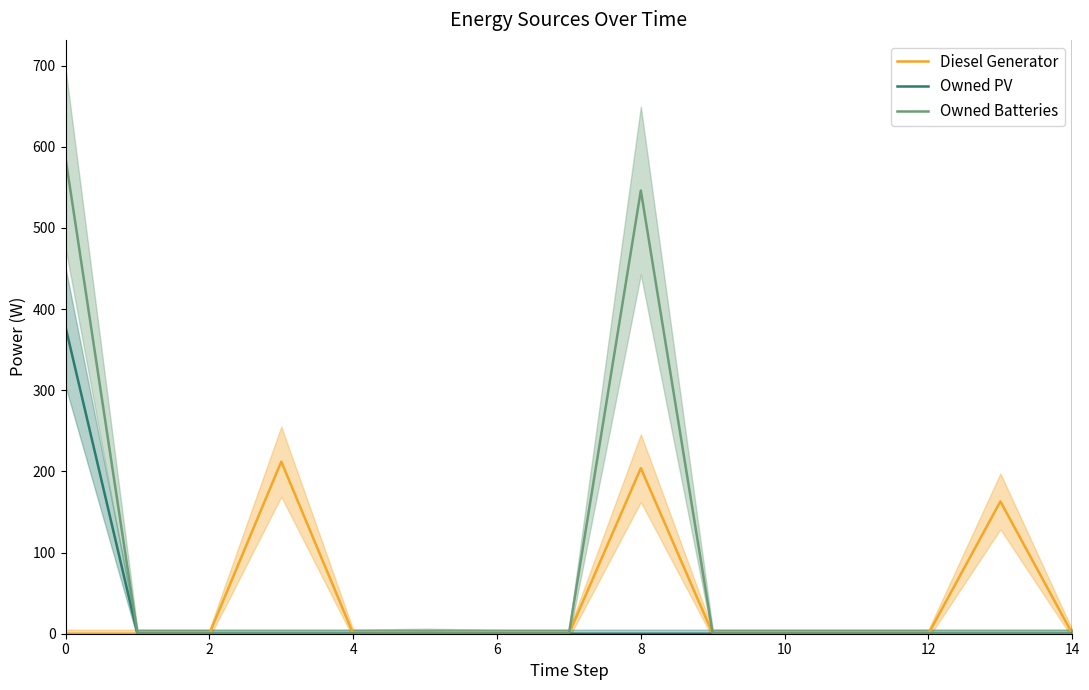

What is the average value of the Owned PV series?

25